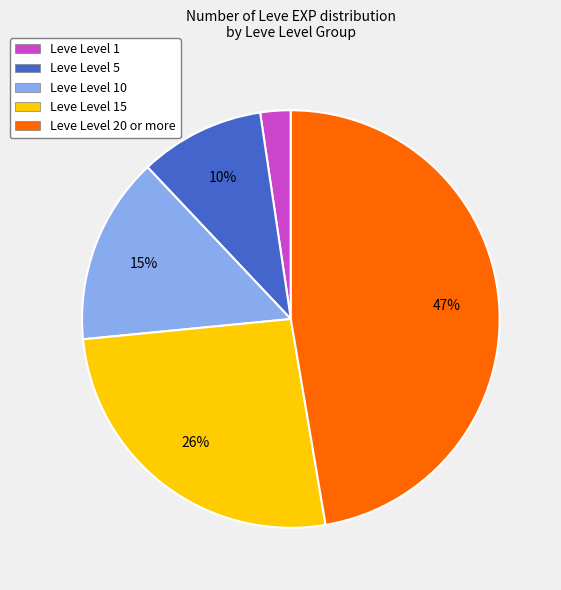

Do Leve Level 1 and Leve Level 5 together represent more than half of the pie?

No